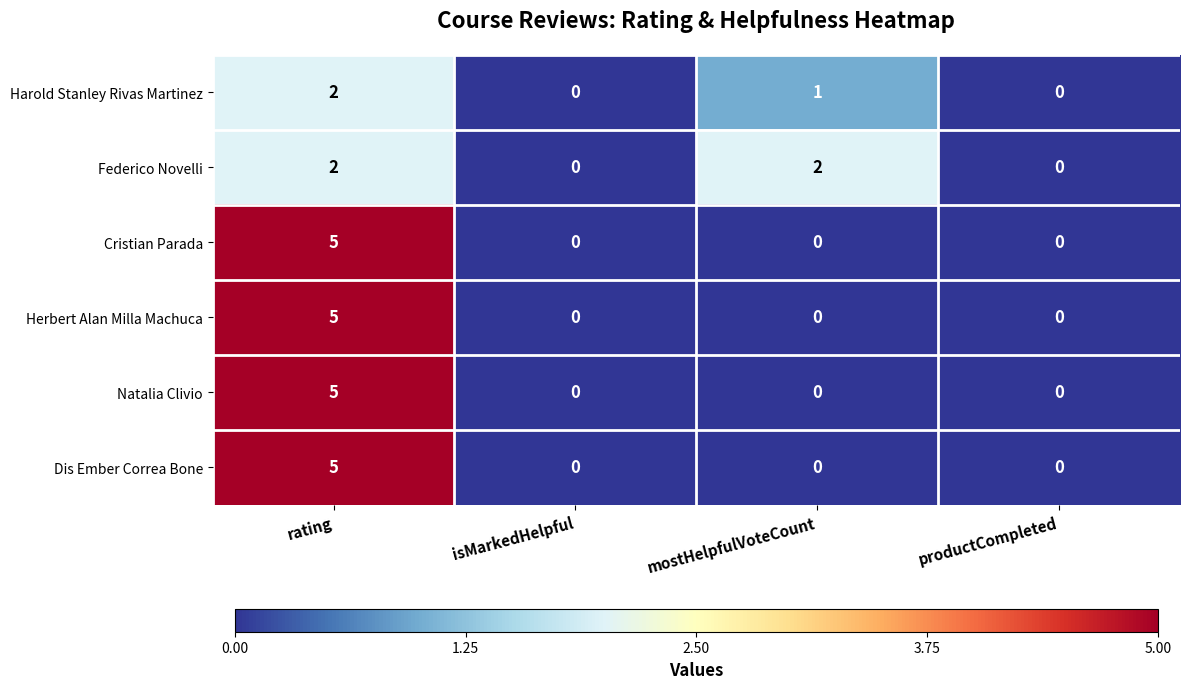

How many distinct data groups are displayed?

6